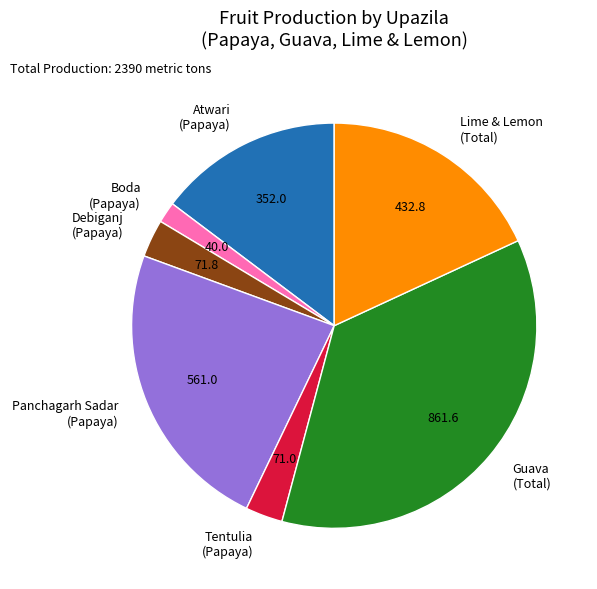

Do Atwari (Papaya) and Panchagarh Sadar (Papaya) together represent more than half of the pie?

No